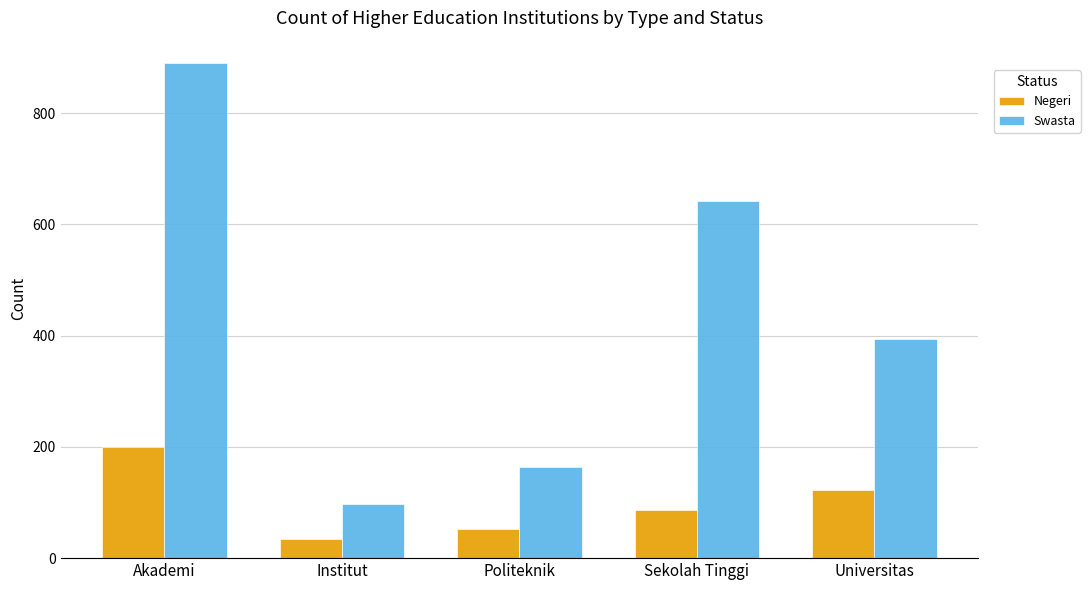

How many bars are there in each group?

2